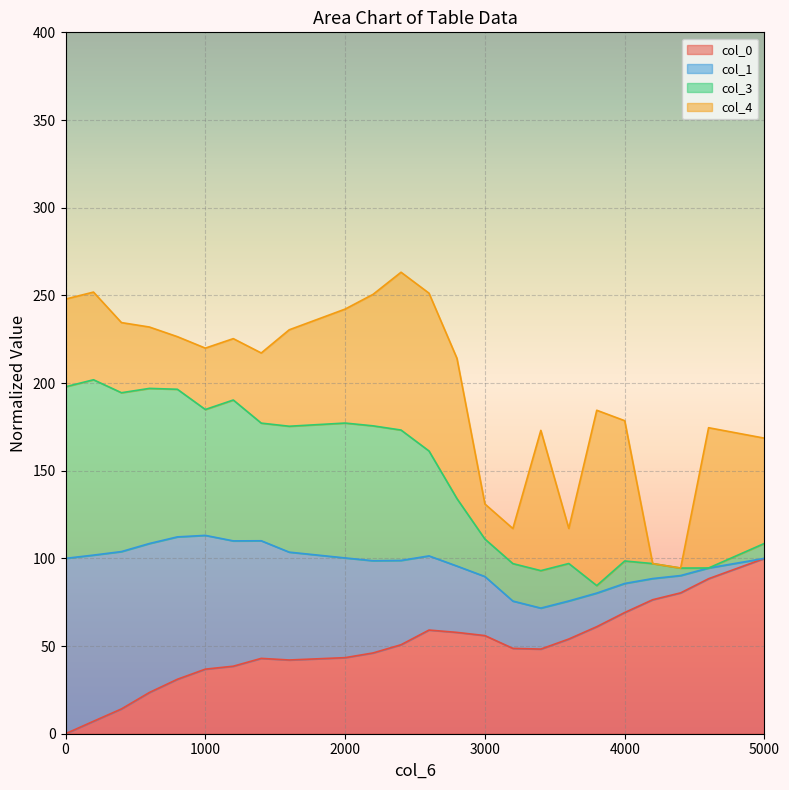

The value of col_0 at 4000 is 69.1. True or false?

True